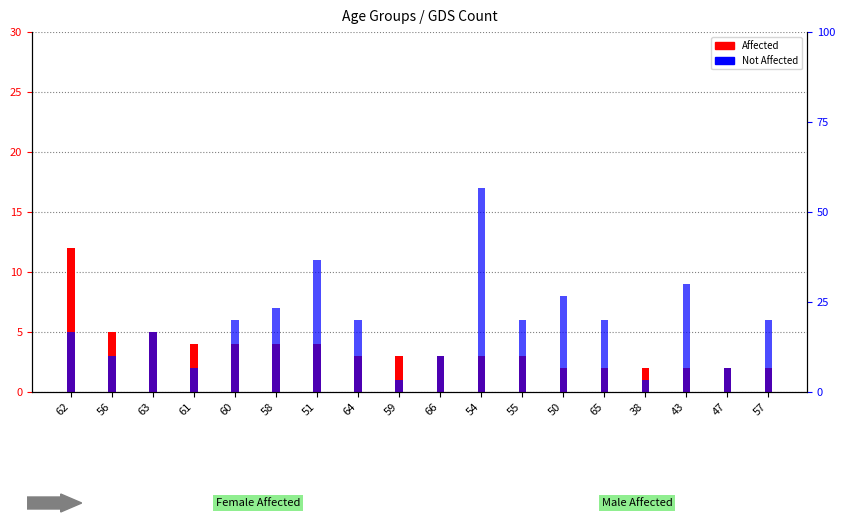

Reading left to right, list all the values displayed in this chart.

Affected: 12	5	5	4	4	4	4	3	3	3	3	3	2	2	2	2	2	2
Not Affected: 5	3	5	2	6	7	11	6	1	3	17	6	8	6	1	9	2	6